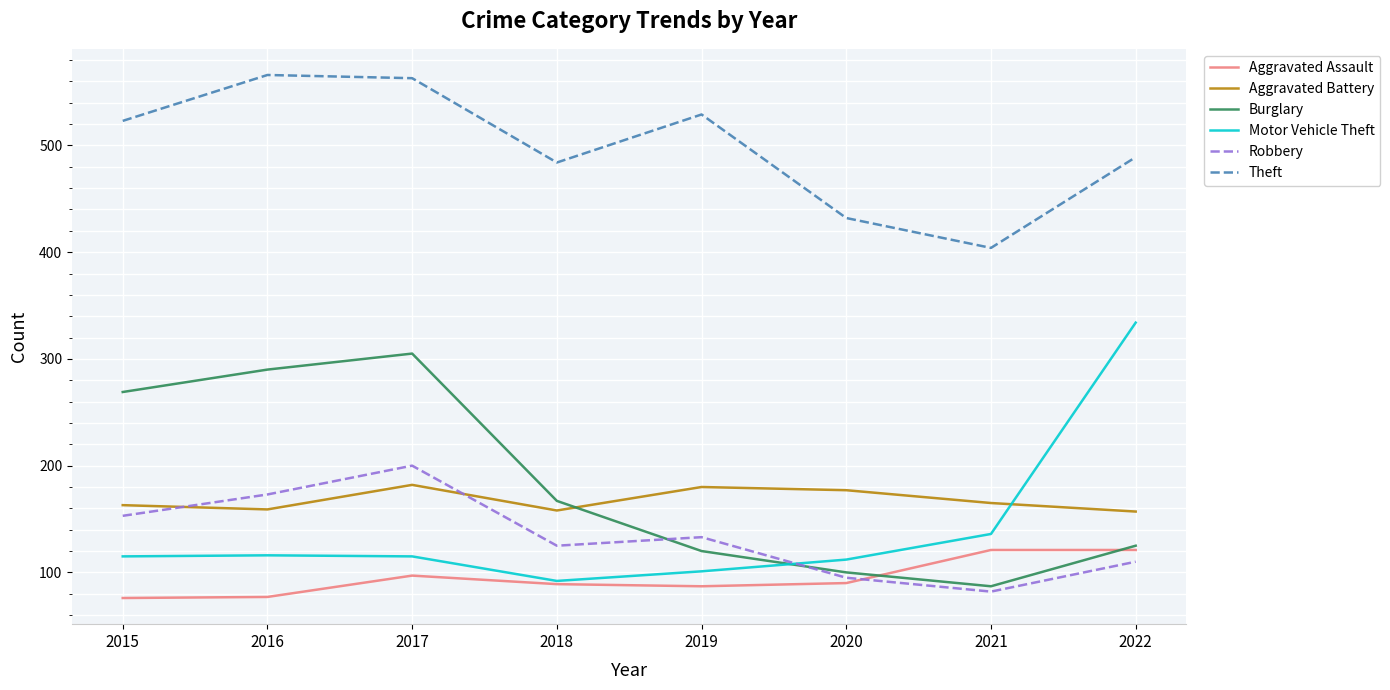

What is the sum of all Aggravated Assault values?

758